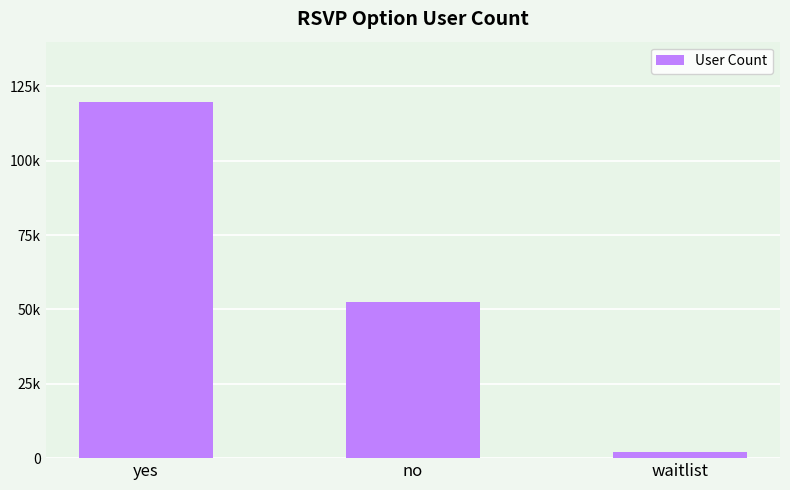

Does the chart contain any negative values?

No